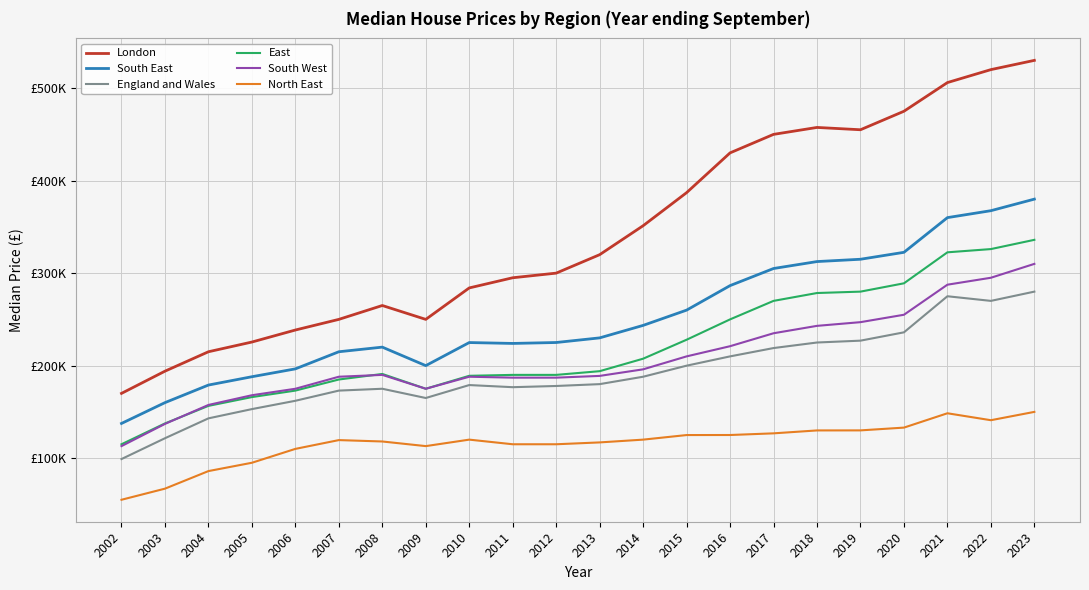

True or false: East has a value of 194000 at 2013.

True